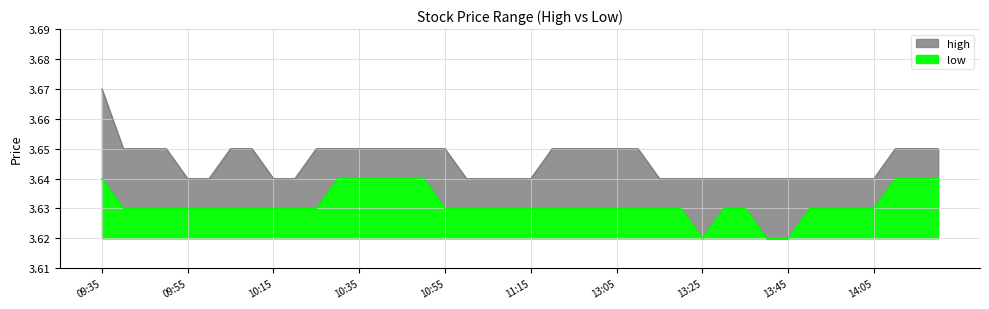

Where is the first local minimum for low?

13:25